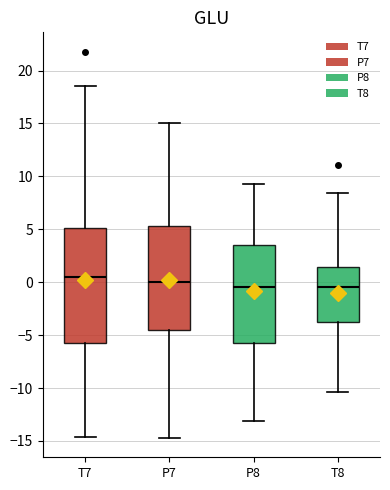

Which box is the tallest, from its lower edge to its upper edge?

T7